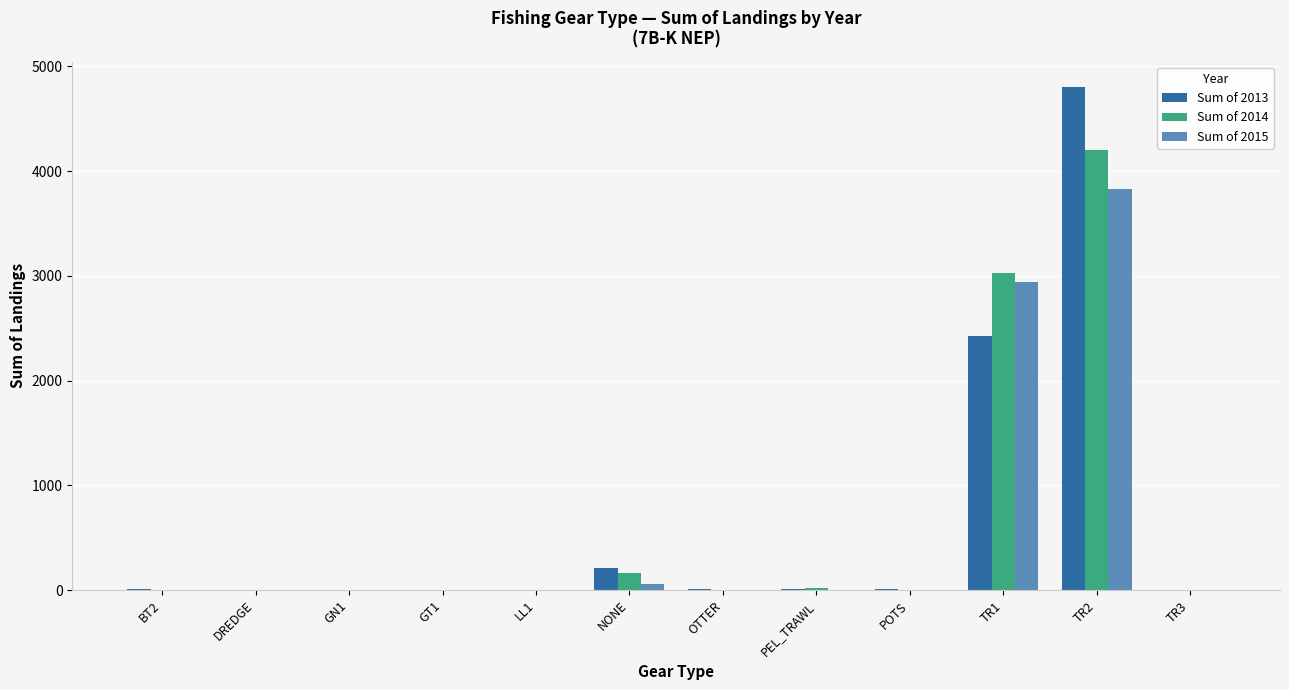

Is the value of Sum of 2014 at BT2 greater than the value of Sum of 2013 at TR2?

No